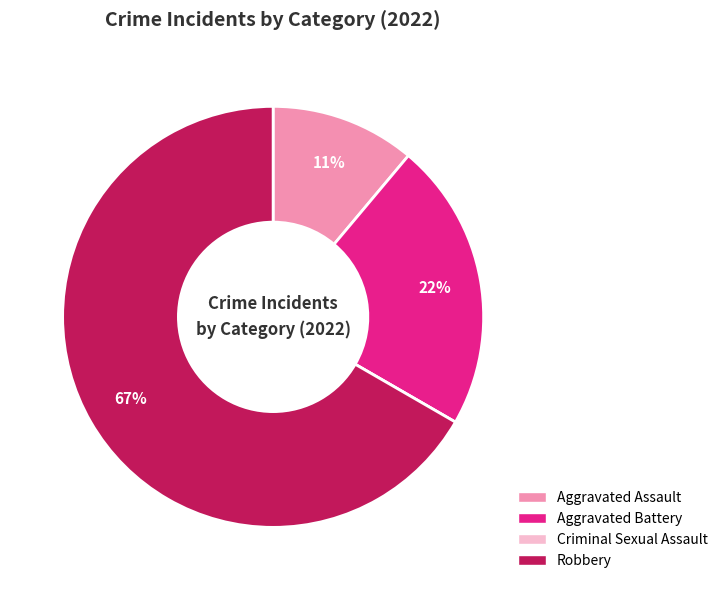

What is the largest slice in the pie chart?

Robbery